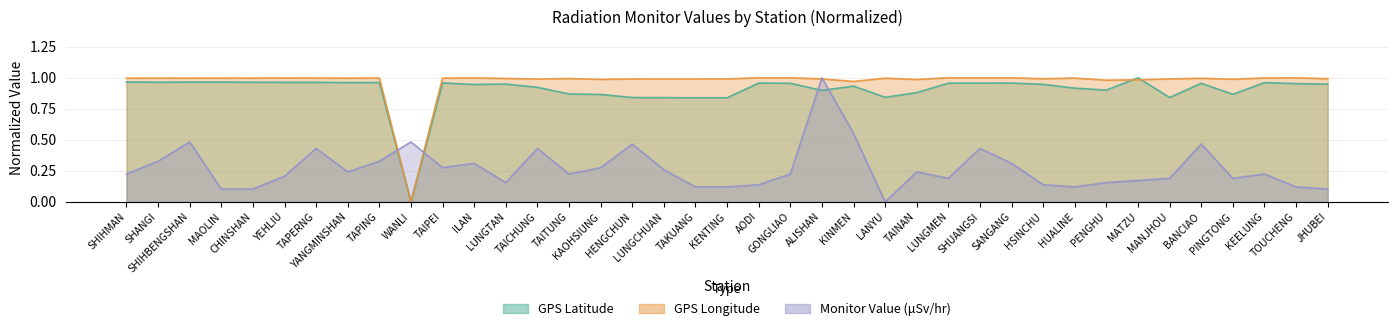

How many positive values does the GPS Latitude series have?

38